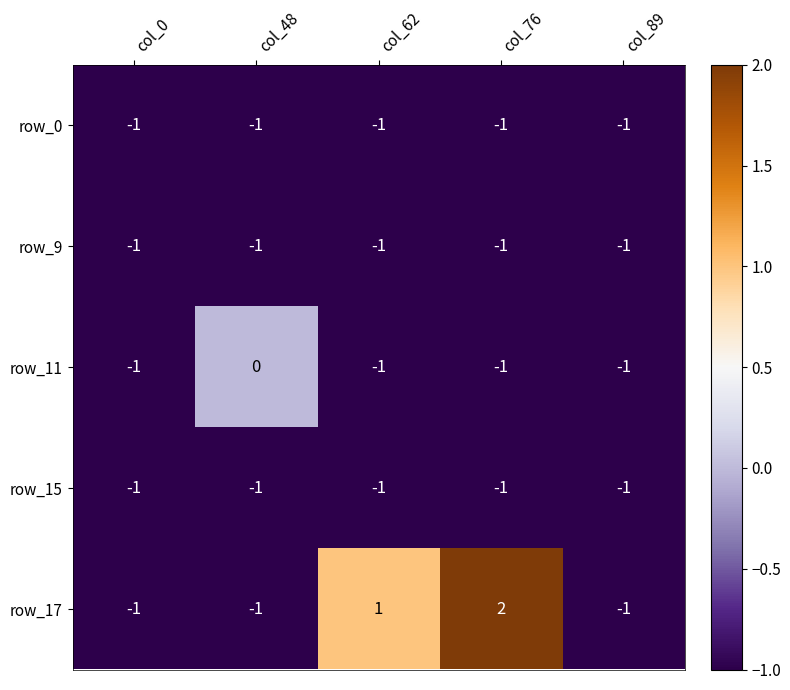

Which series changed the most between col_0 and col_48?

row_11